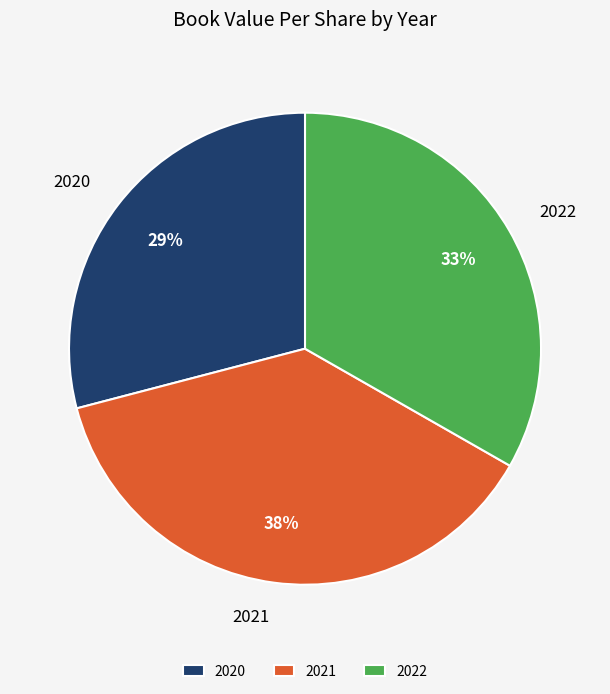

Does 2021 represent more than half of the total?

No